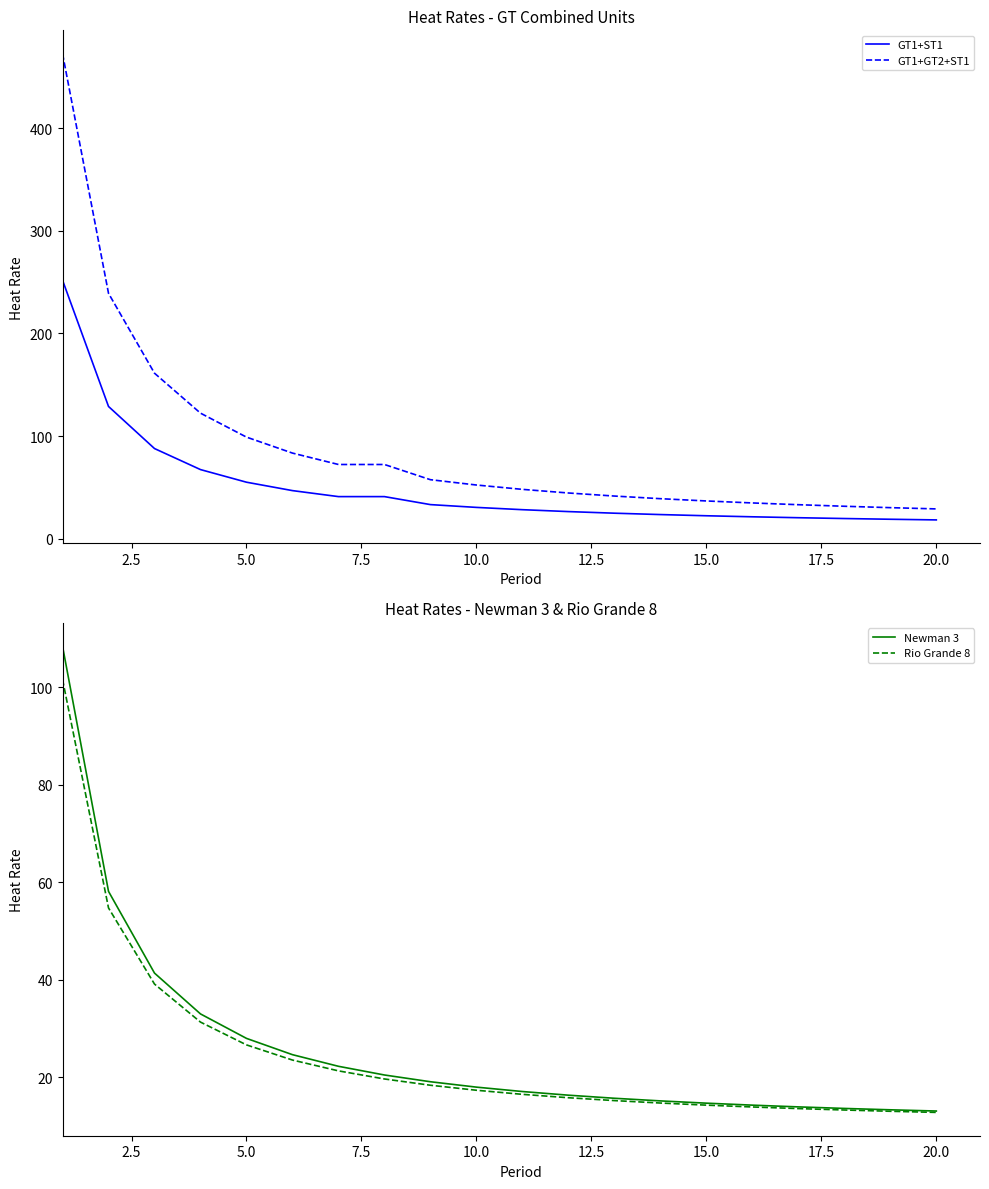

What are all the series names shown in the legend?

GT1+ST1, GT1+GT2+ST1, Newman 3, Rio Grande 8